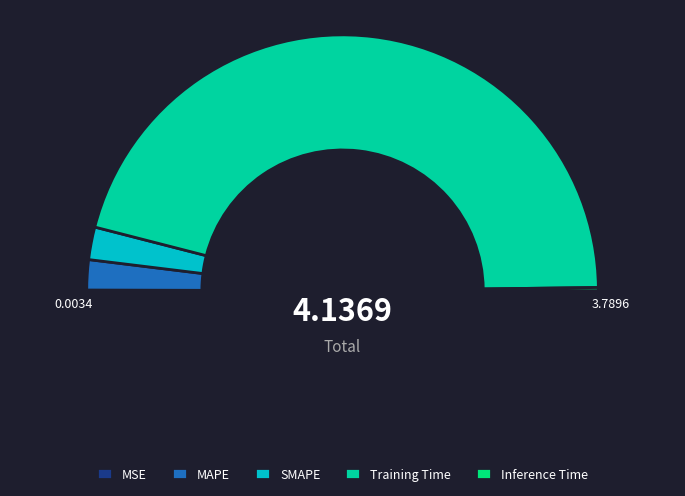

Which has a higher value, MAPE or SMAPE?

SMAPE